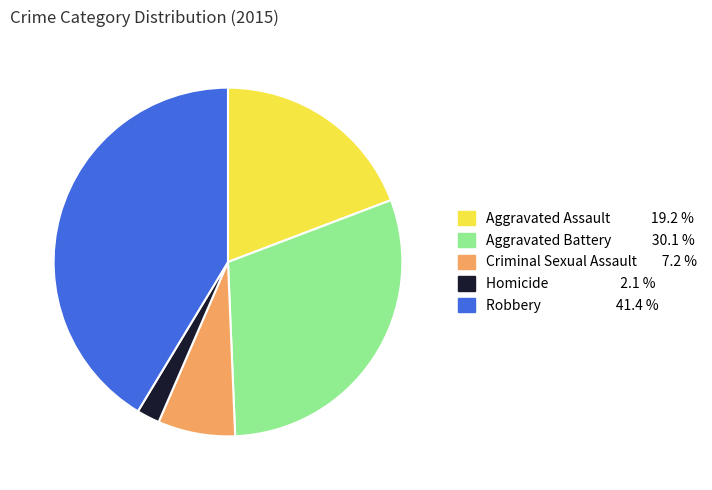

Does any single category account for the majority?

No